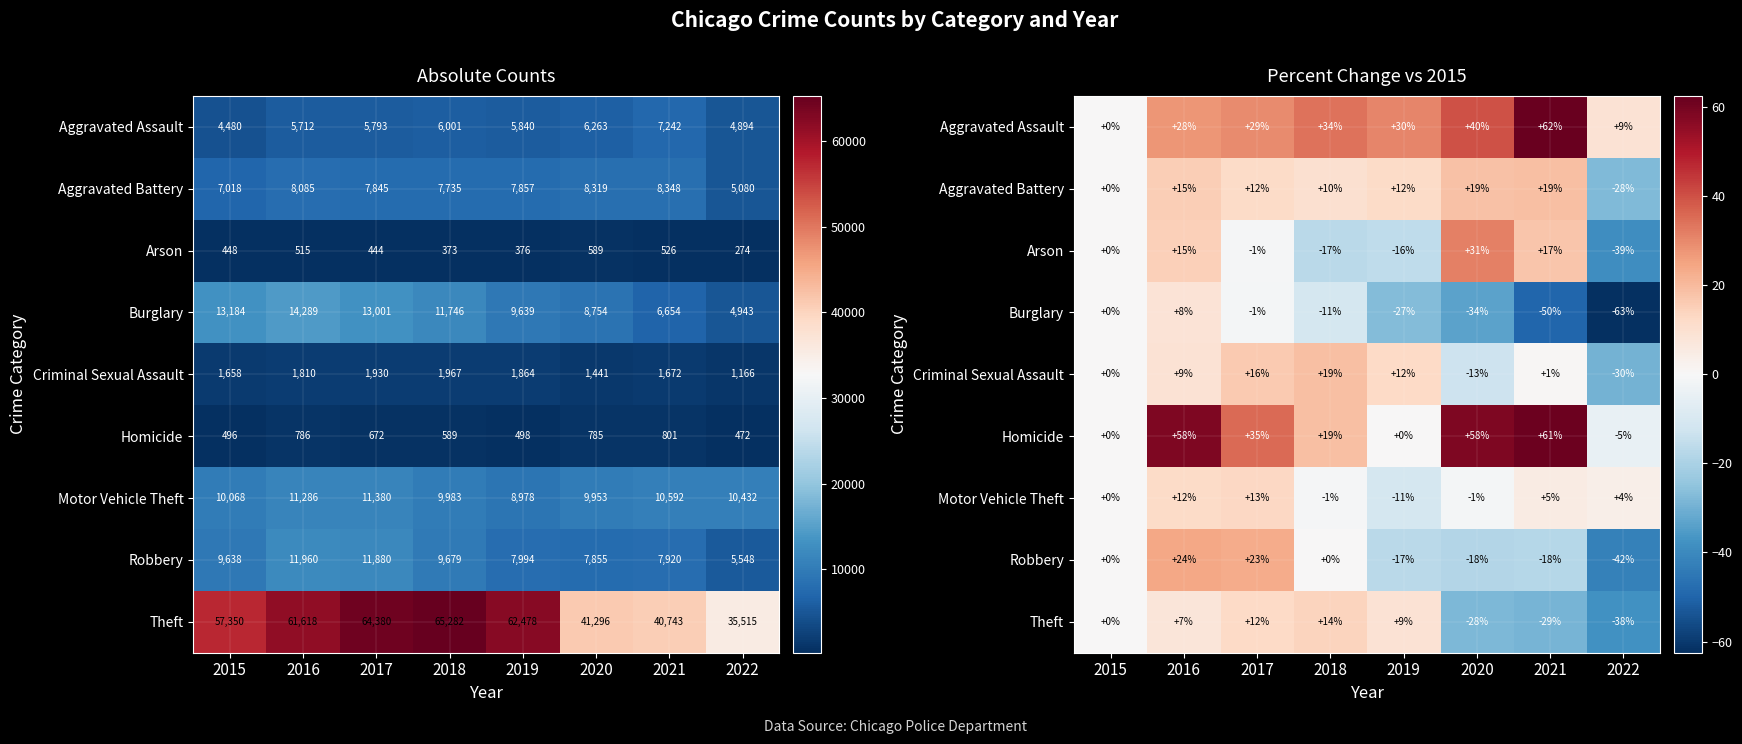

At how many categories does at least one series exceed -37?

8